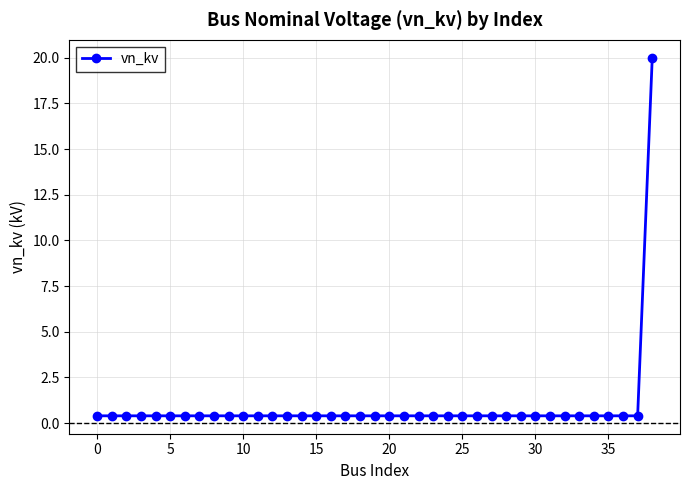

What is the greatest value displayed?

20.0